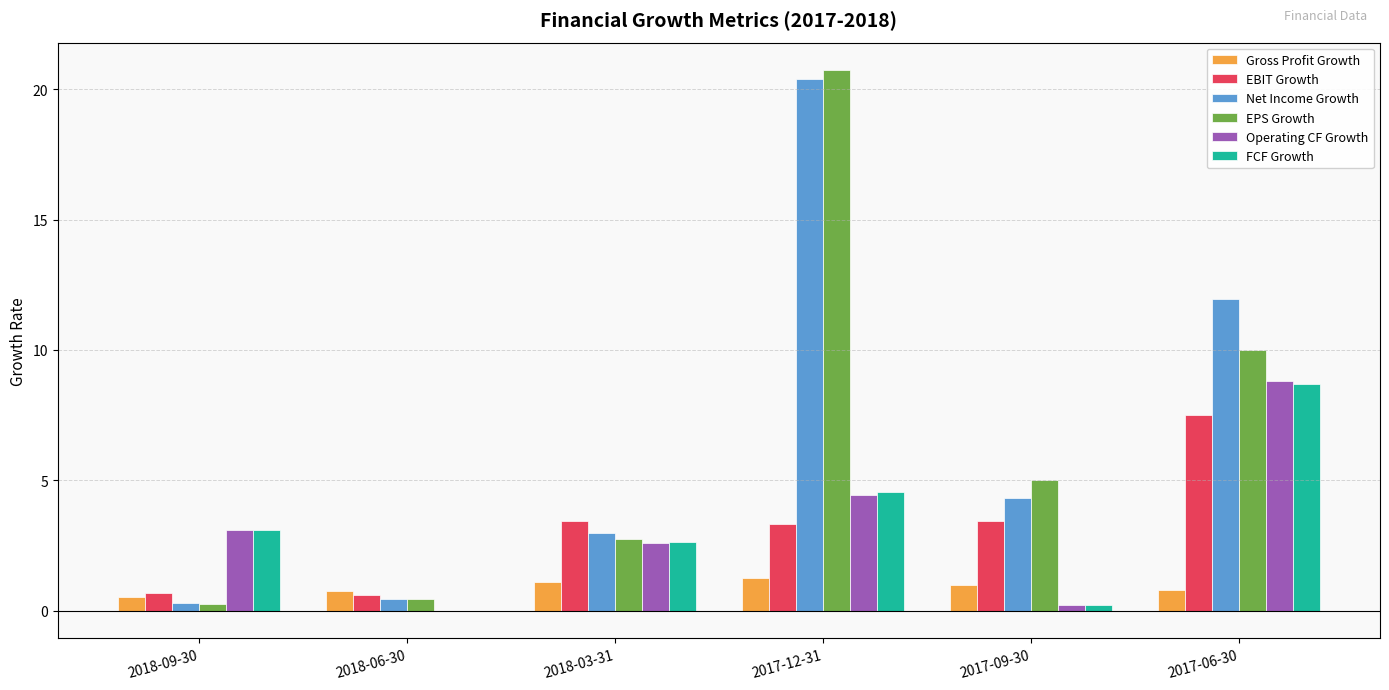

The value of Gross Profit Growth at 2018-06-30 is 0.8. True or false?

True